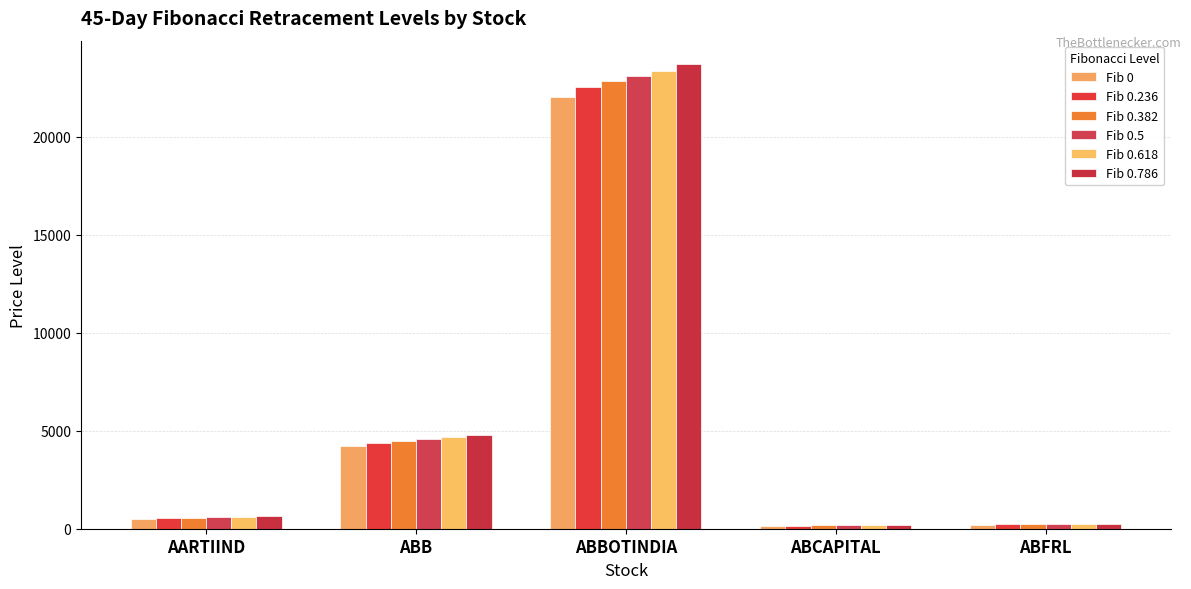

Reading left to right, list all the values displayed in this chart.

Fib 0: AARTIIND=515.5	ABB=4195.6	ABBOTINDIA=22000.0	ABCAPITAL=155.0	ABFRL=212.4
Fib 0.236: AARTIIND=550.0	ABB=4375.2	ABBOTINDIA=22512.9	ABCAPITAL=161.6	ABFRL=220.1
Fib 0.382: AARTIIND=571.3	ABB=4486.4	ABBOTINDIA=22830.2	ABCAPITAL=165.7	ABFRL=224.9
Fib 0.5: AARTIIND=588.5	ABB=4576.3	ABBOTINDIA=23086.6	ABCAPITAL=168.9	ABFRL=228.7
Fib 0.618: AARTIIND=605.8	ABB=4666.1	ABBOTINDIA=23343.0	ABCAPITAL=172.2	ABFRL=232.6
Fib 0.786: AARTIIND=630.3	ABB=4794.1	ABBOTINDIA=23708.1	ABCAPITAL=176.9	ABFRL=238.0